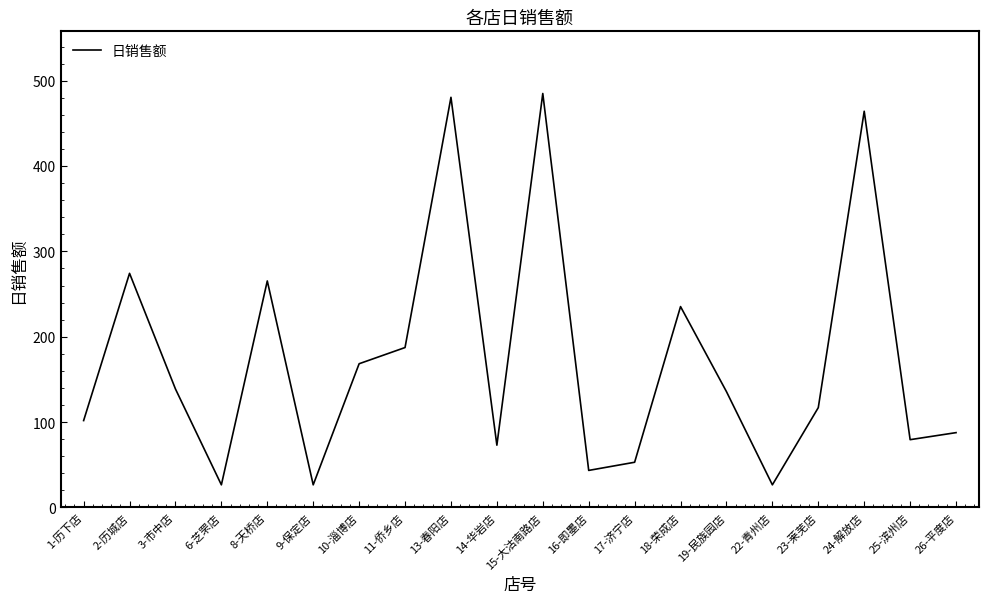

What is the difference between the maximum and minimum values?

458.5